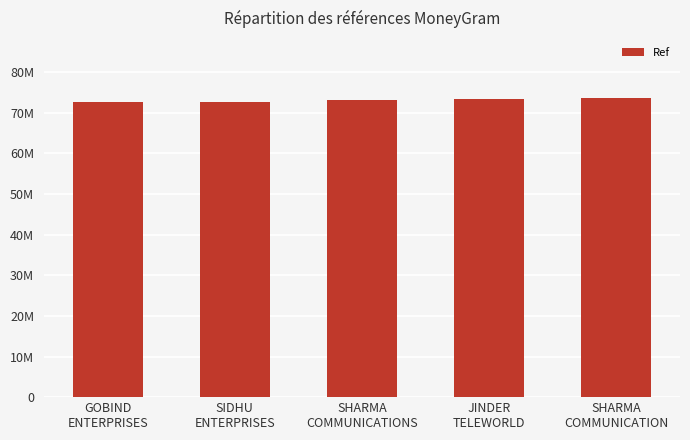

At which category does the chart reach its peak across all series?

SHARMA
COMMUNICATION